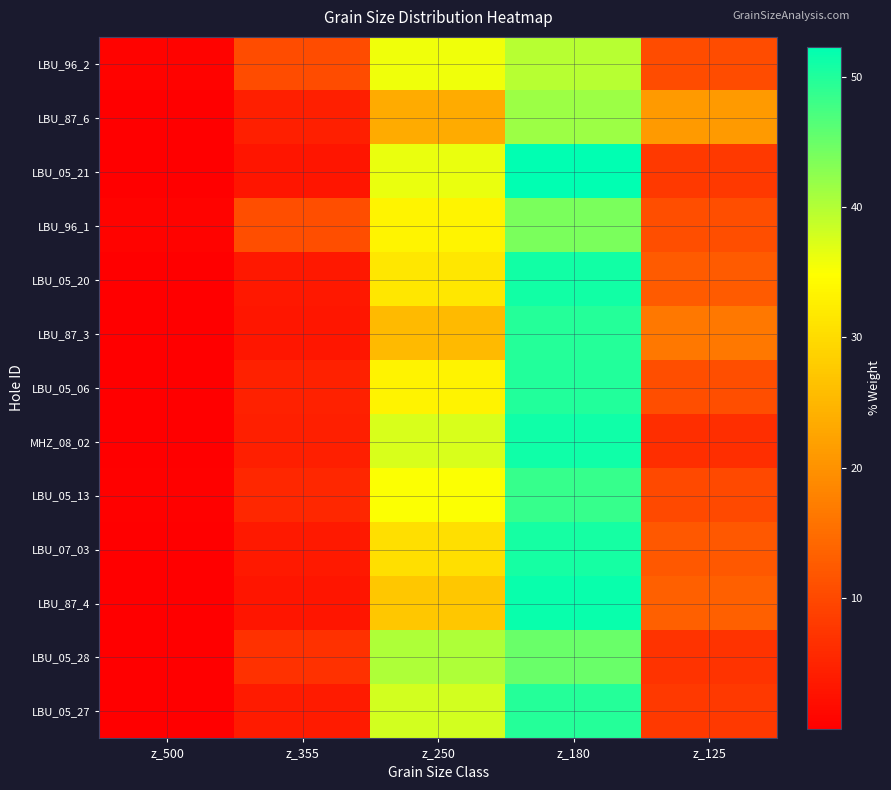

What is the greatest value displayed?

52.3